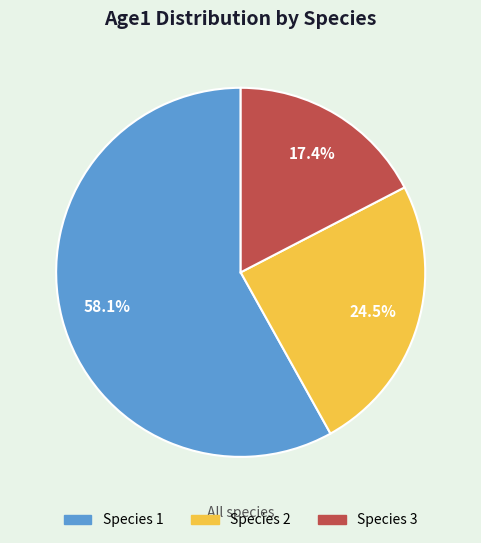

Which slice is the largest?

Species 1